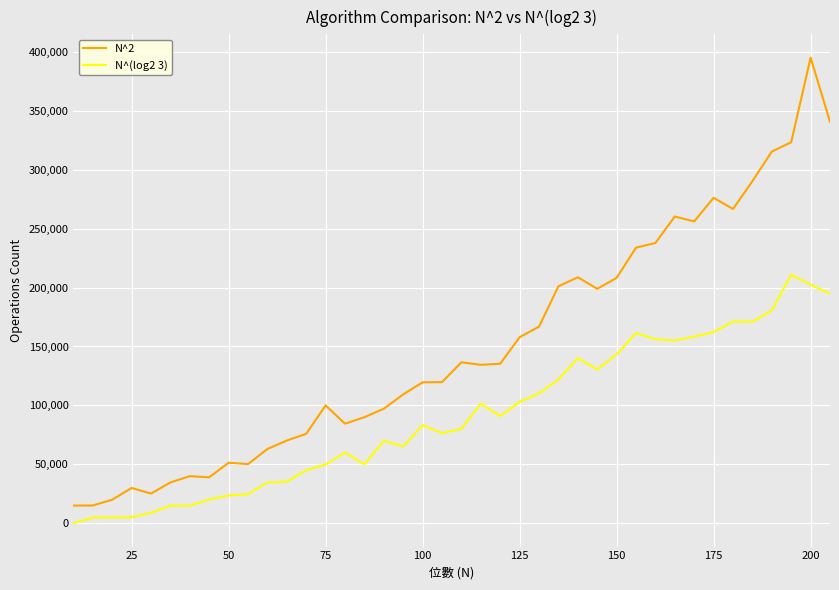

What is the greatest value displayed?

395045